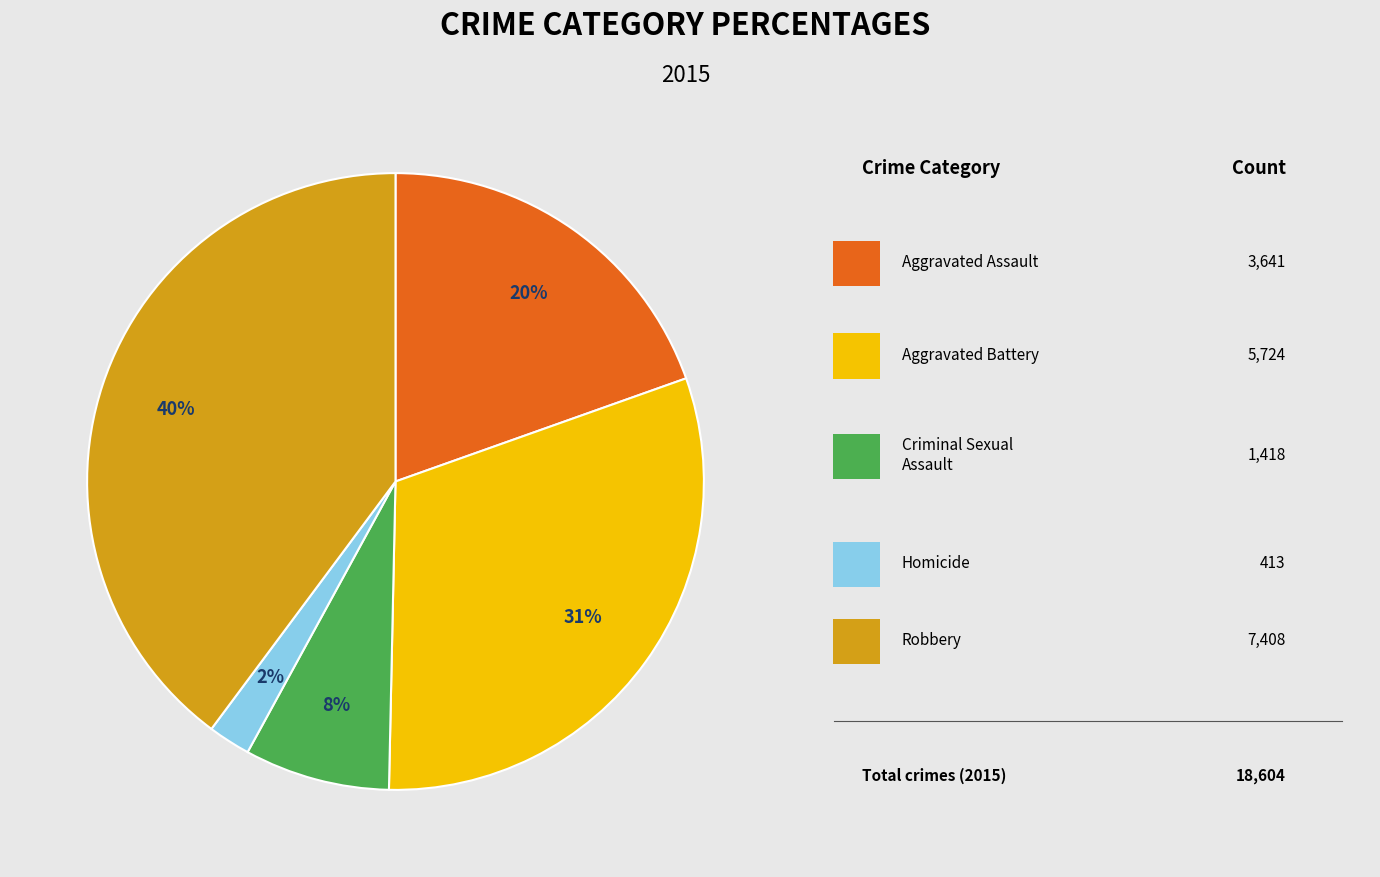

Is there any slice that represents more than half of the pie?

No